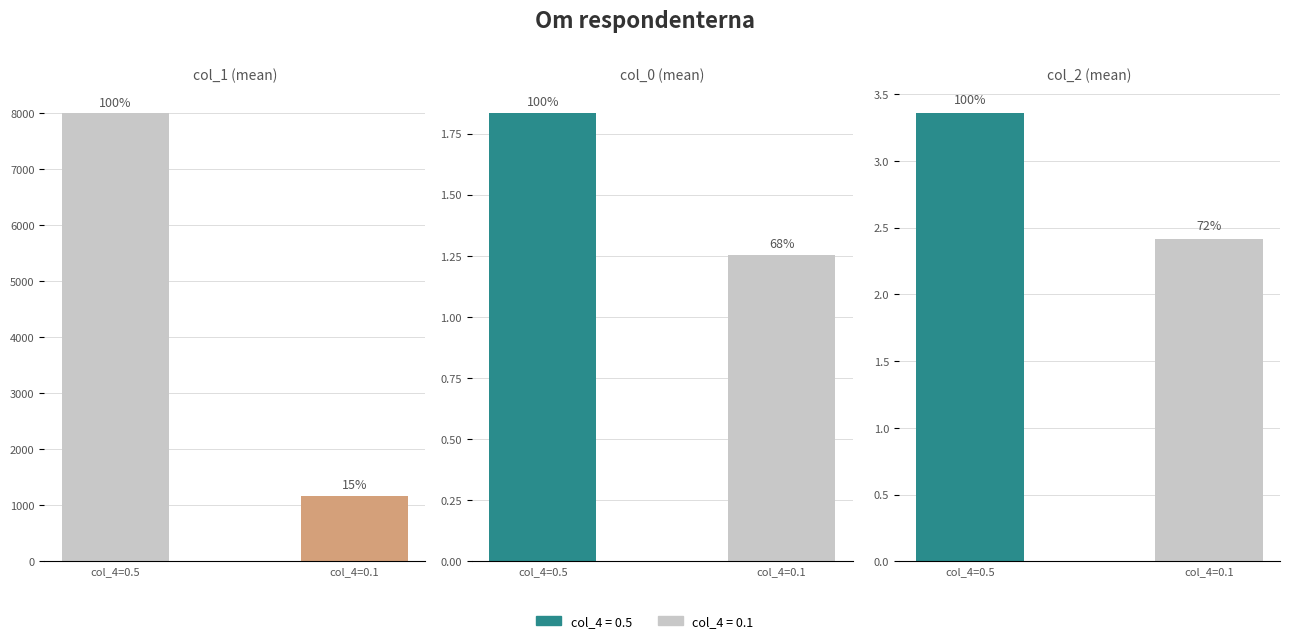

What is the value of the 0.5 (n=12) bar at the 1st from the left?

3.4